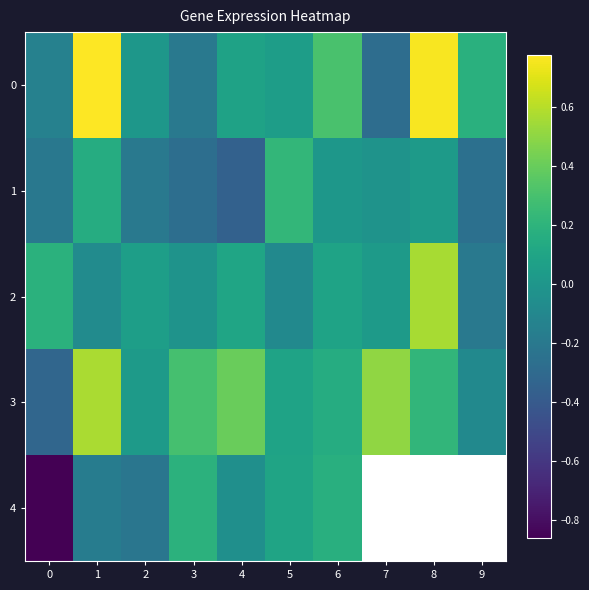

How many data points does each series have?

10